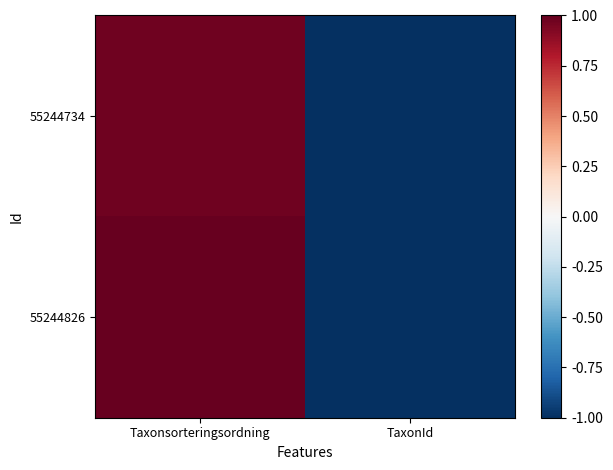

What is the smallest value displayed?

-1.0